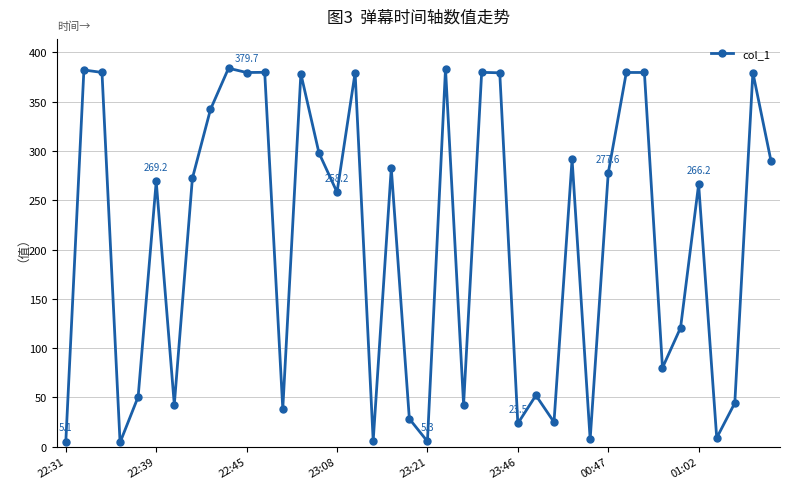

True or false: the data has more than 1 interior local peaks.

True